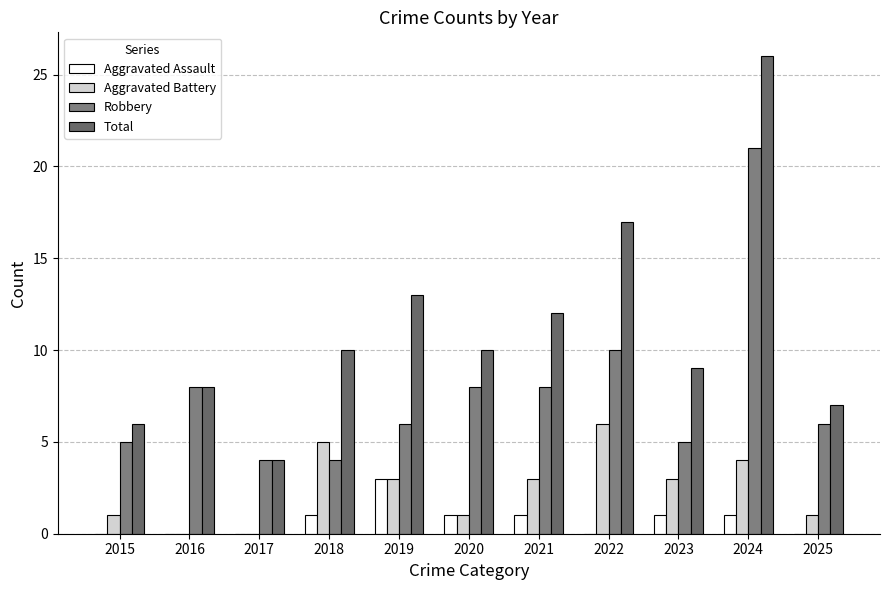

Is the value of Aggravated Battery at 2018 greater than the value of Aggravated Assault at 2015?

Yes